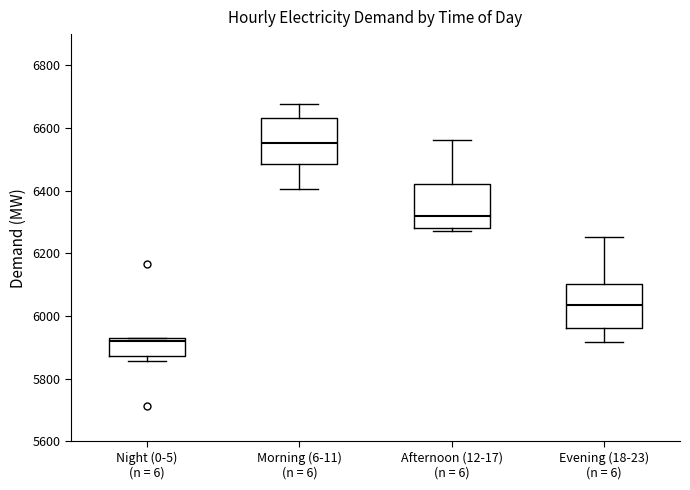

Reading left to right, transcribe this box plot: for each box, give where its median line is, the range the box spans, and where its two whiskers end, as read against the y-axis. The values are not printed on the chart, so give them approximately, as read against the axis.

Night (0-5) (n = 6): median 5920 (just below the box's upper edge), box 5880 to 5920, whiskers 5860 to 5940
Morning (6-11) (n = 6): median 6560, box 6480 to 6640, whiskers 6400 to 6680
Afternoon (12-17) (n = 6): median 6320, box 6280 to 6420, whiskers 6280 (just below the box's lower edge) to 6560
Evening (18-23) (n = 6): median 6040, box 5960 to 6100, whiskers 5920 to 6260